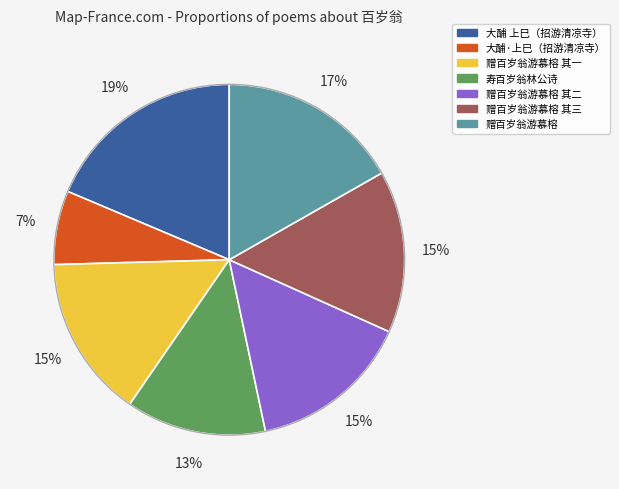

To the nearest percent, what is the difference between the largest and smallest slice percentages?

12%